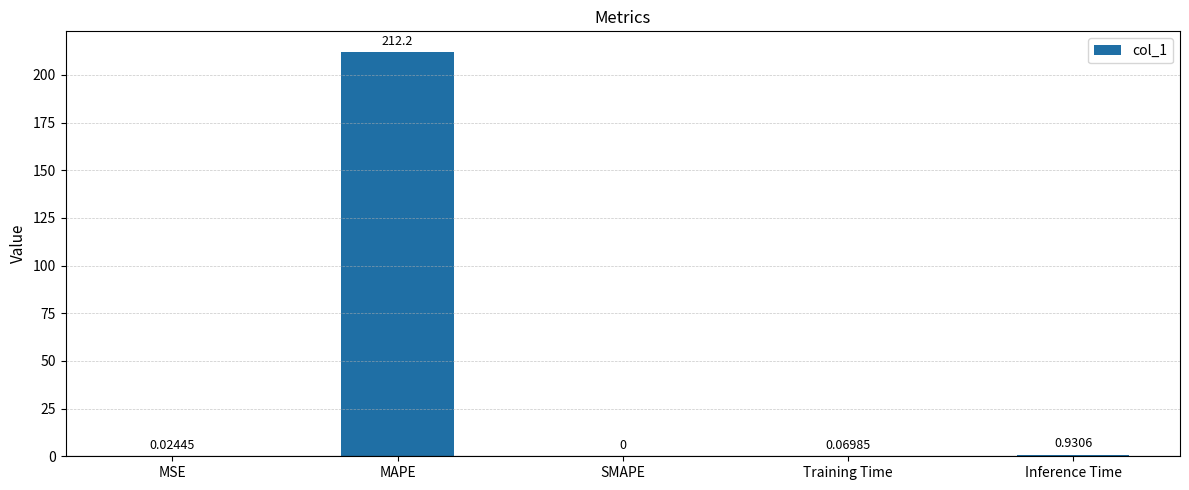

What is the sum of the values at MSE and Inference Time?

1.0